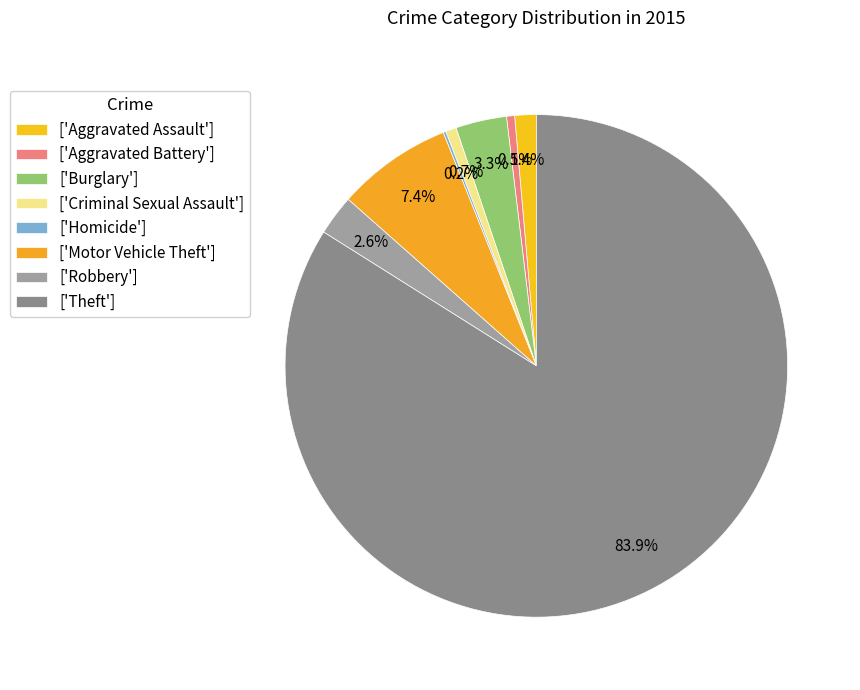

To the nearest percent, what is the difference between the largest and smallest slice percentages?

84%